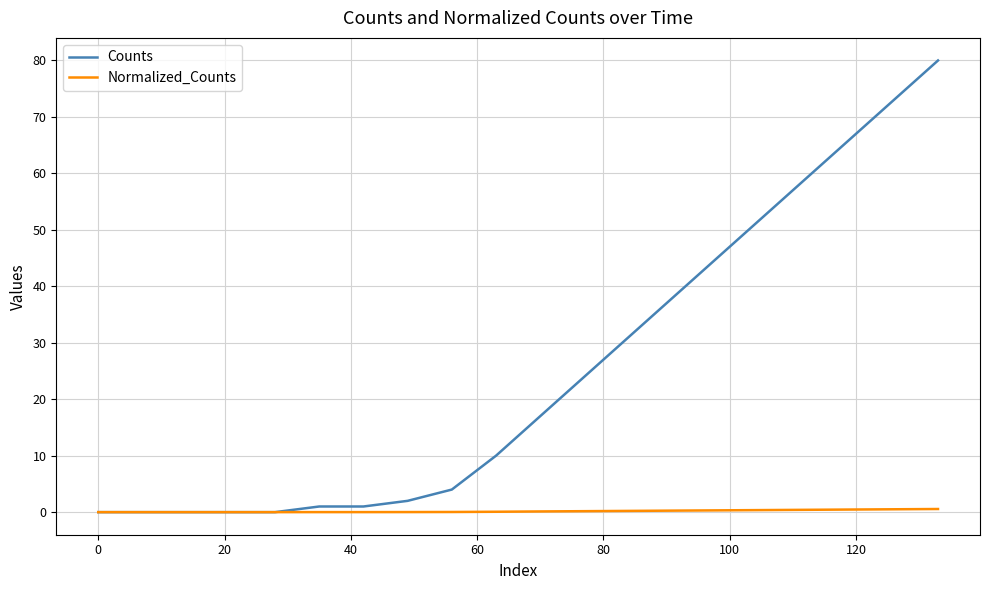

What is the sum of all Counts values?

503.0